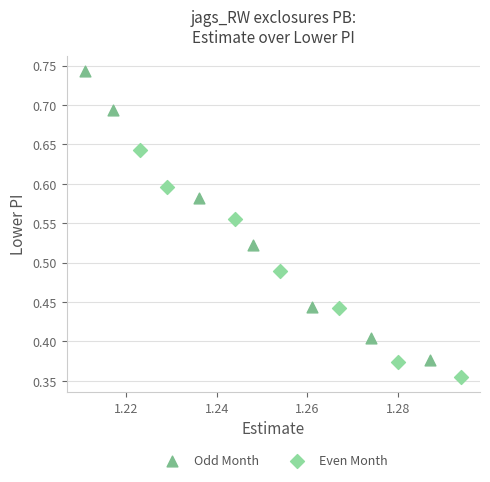

Which series contains the lowest Y value?

Even Month